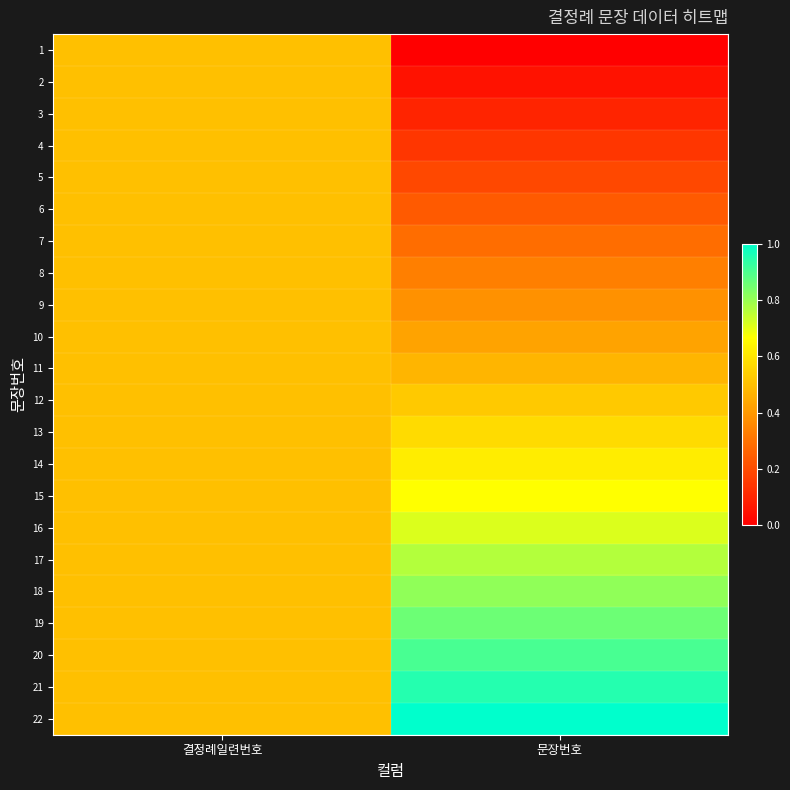

Which series has the largest range (max minus min)?

1